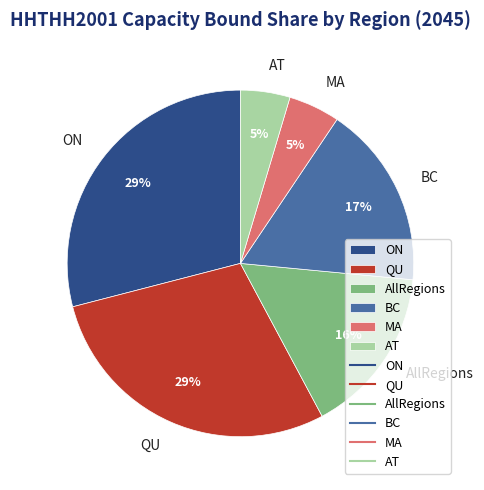

What is the ratio of the value at AT to the value at BC?

0.3